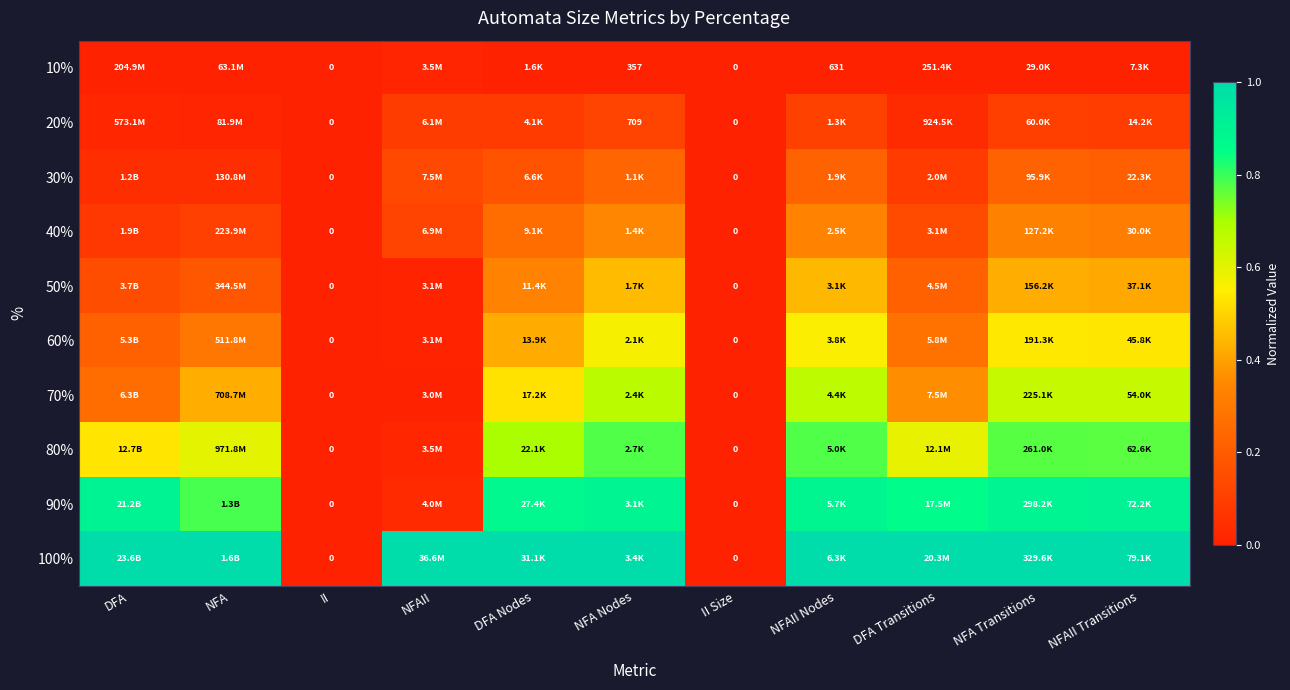

Is the value of 100% at NFA Nodes greater than the value of 70% at DFA Transitions?

Yes